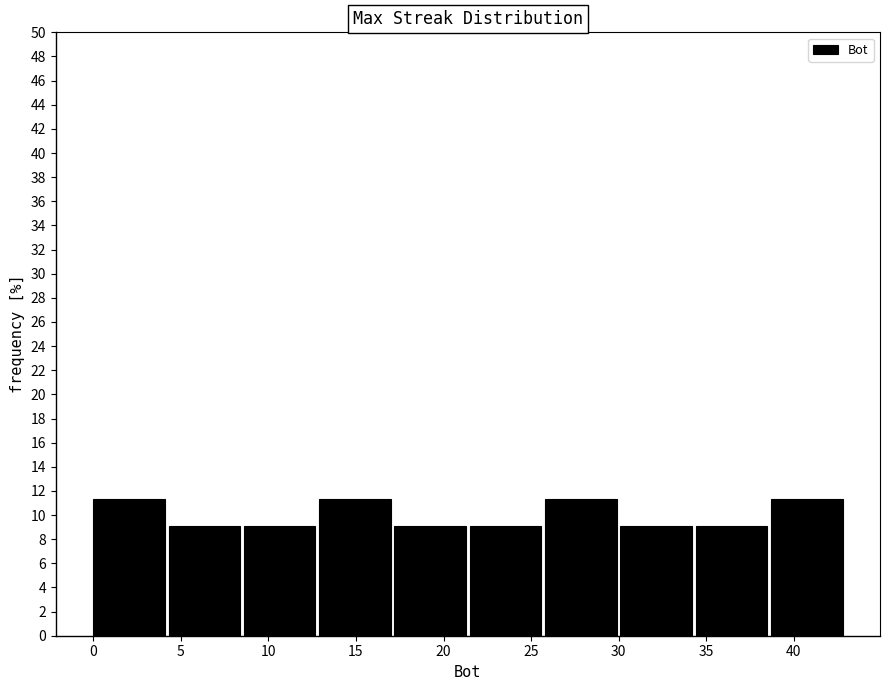

Reading left to right, list every bar in this chart as the range it spans on the x-axis followed by its height. Neither the bar edges nor the heights are printed on the chart, so give them approximately, as read against the axes.

0.0 to 4.3: 11.4
4.3 to 8.6: 9.0
8.6 to 12.9: 9.0
12.9 to 17.2: 11.4
17.2 to 21.5: 9.0
21.5 to 25.8: 9.0
25.8 to 30.1: 11.4
30.1 to 34.4: 9.0
34.4 to 38.7: 9.0
38.7 to 43.0: 11.4